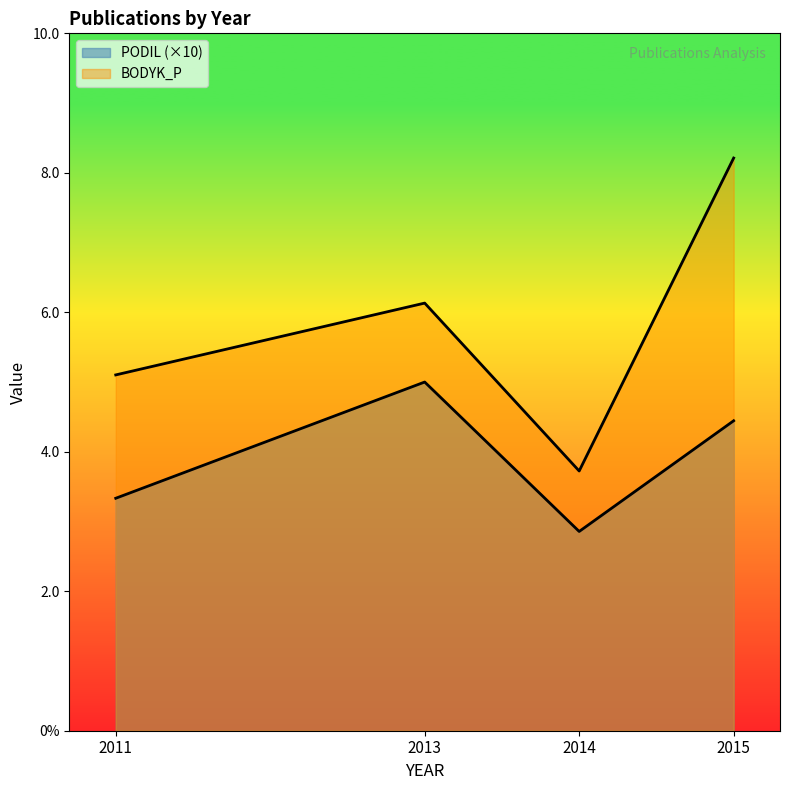

True or false: BODYK_P has more than 1 points higher than both neighbors.

False